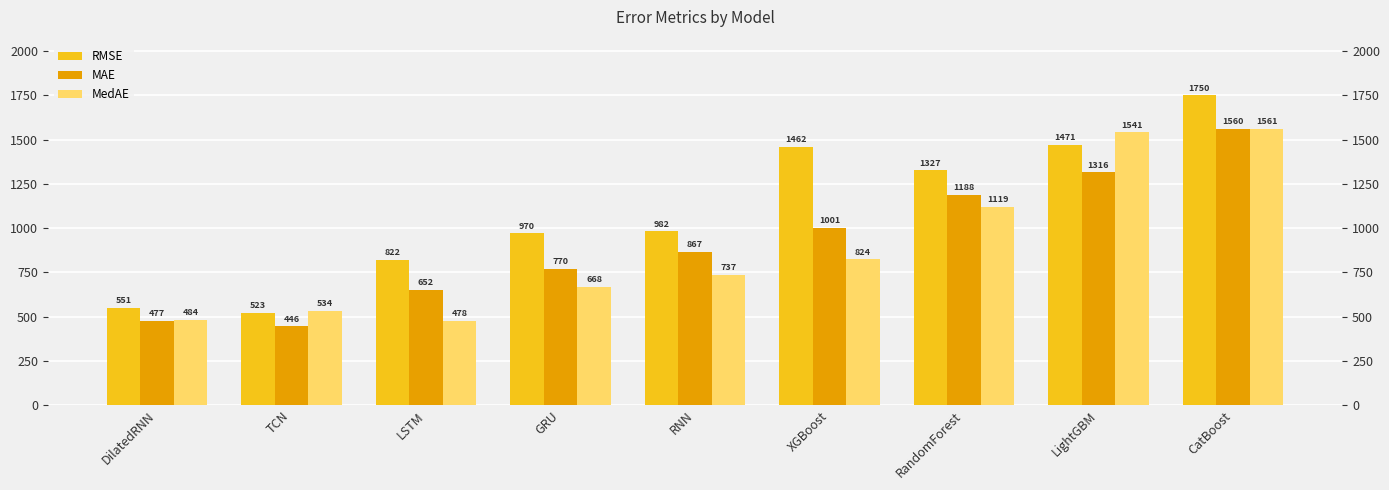

Reading left to right, what are all the values shown in this chart?

RMSE: 550.8	523.3	822.3	970.5	982.3	1461.6	1326.7	1470.5	1750.3
MAE: 477.2	446.0	651.7	770.0	866.7	1000.7	1187.5	1316.3	1560.2
MedAE: 483.7	534.0	478.1	667.7	737.4	823.7	1119.4	1541.0	1560.8